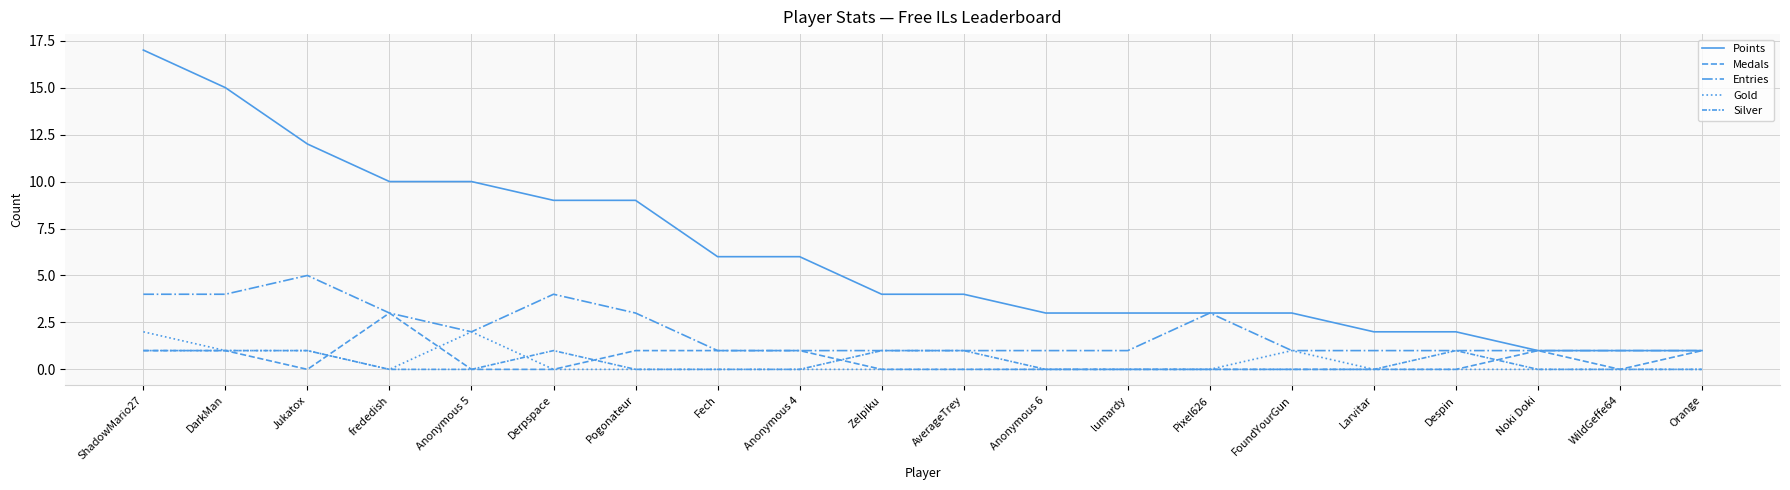

True or false: Entries and Silver cross at least once.

False